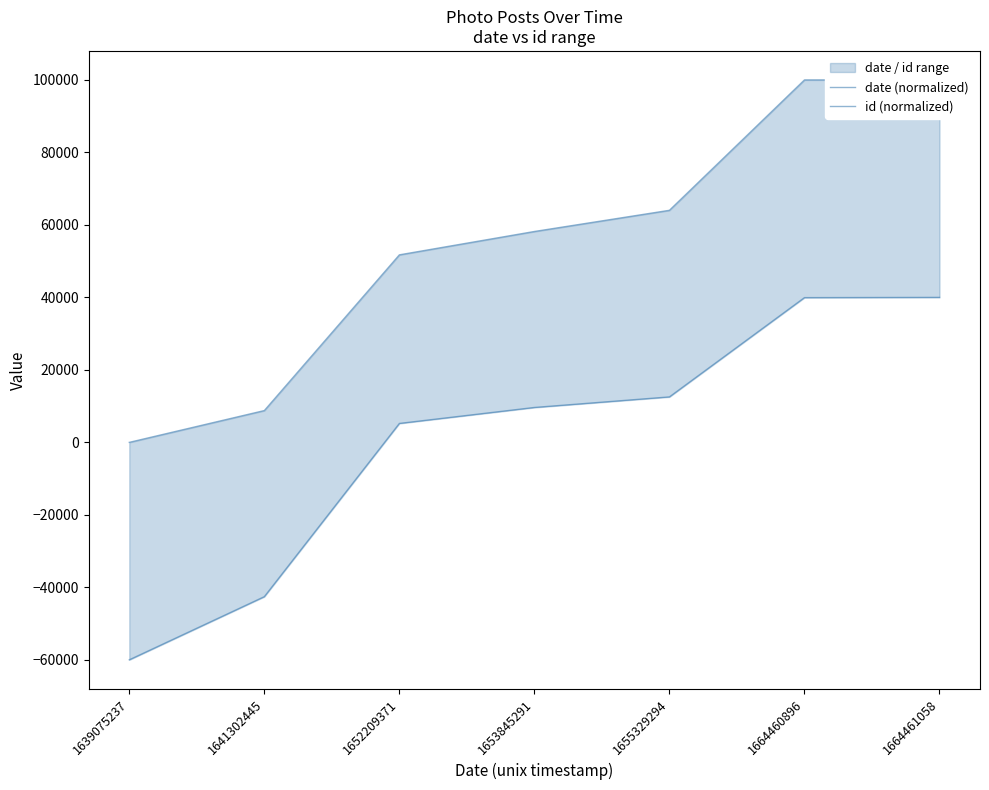

Which series changed the most between 1653845291 and 1664460896?

date (normalized)